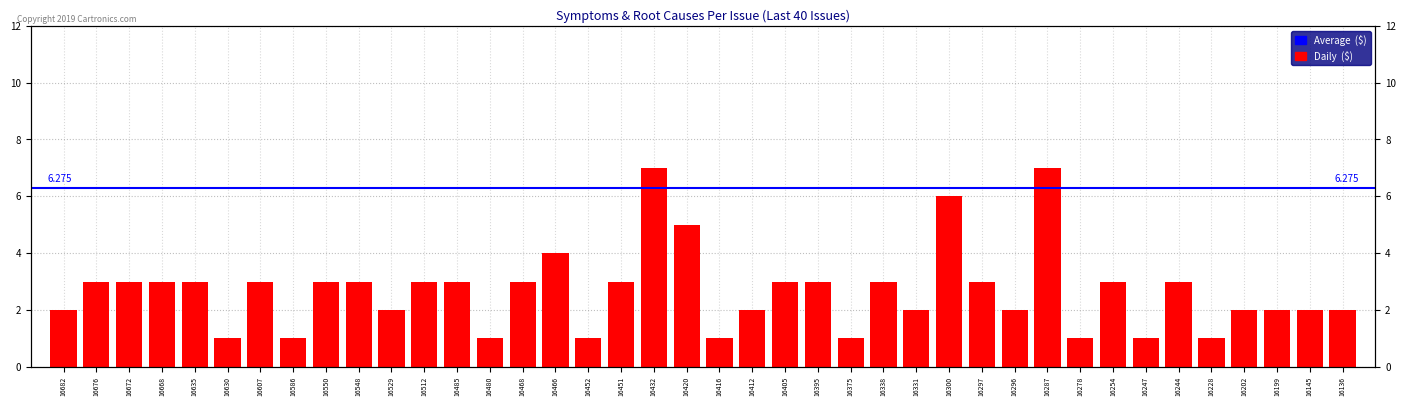

List the labels in order of value, smallest first.

16630, 16586, 16480, 16452, 16416, 16375, 16278, 16247, 16228, 16682, 16529, 16412, 16331, 16296, 16202, 16199, 16145, 16136, 16676, 16672, 16668, 16635, 16607, 16550, 16548, 16512, 16485, 16468, 16451, 16405, 16395, 16338, 16297, 16254, 16244, 16466, 16420, 16300, 16432, 16287